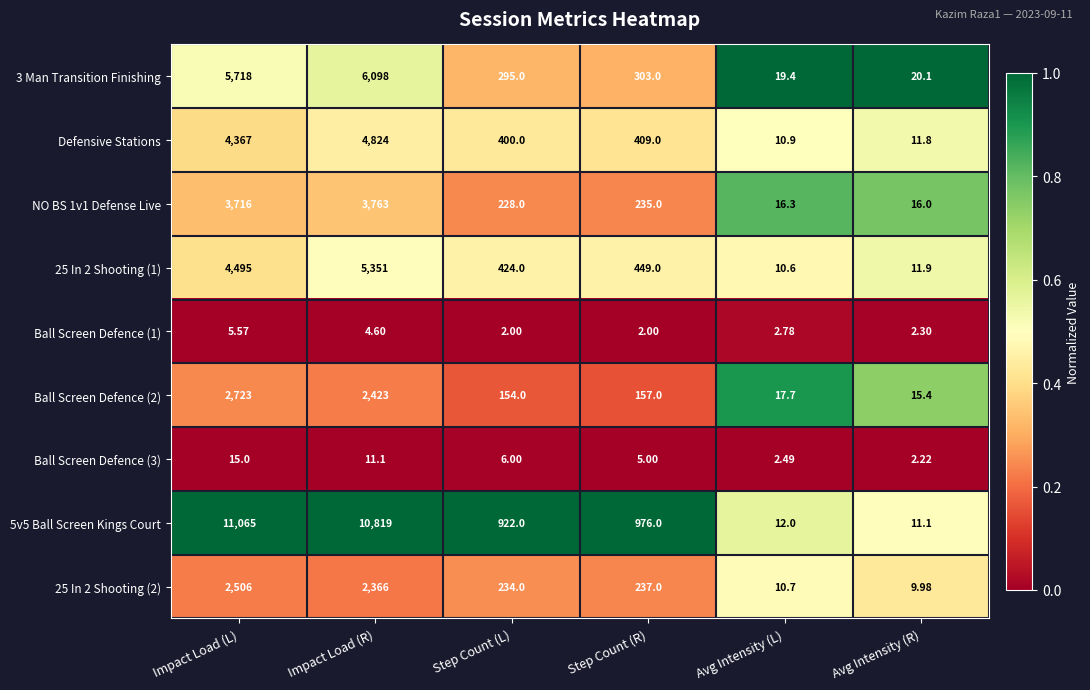

Is the value of 25 In 2 Shooting (1) at Impact Load (L) greater than the value of Ball Screen Defence (3) at Avg Intensity (L)?

Yes